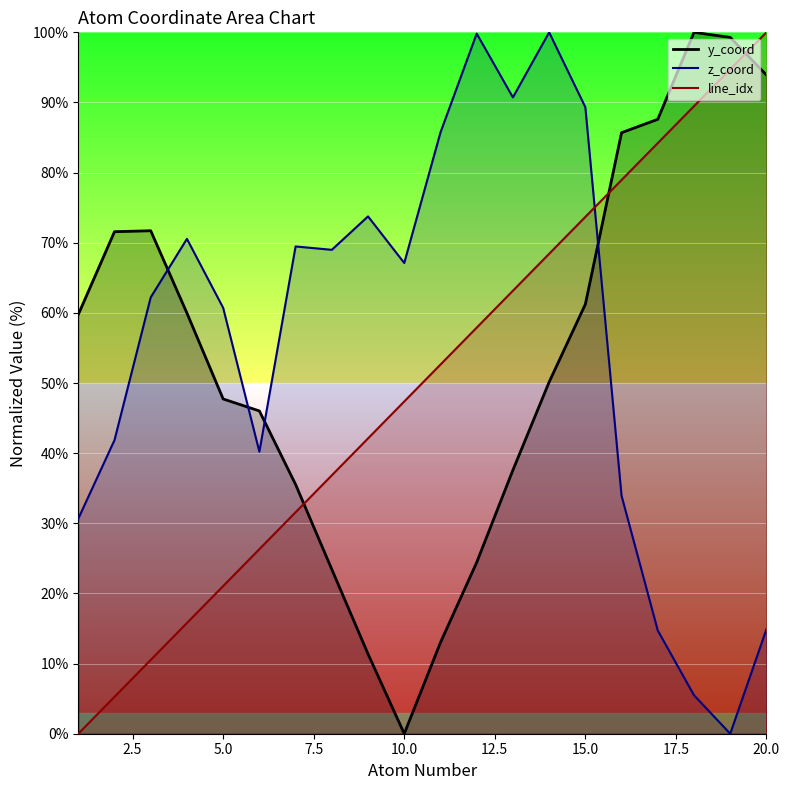

Which series has the widest spread of values?

atom_number